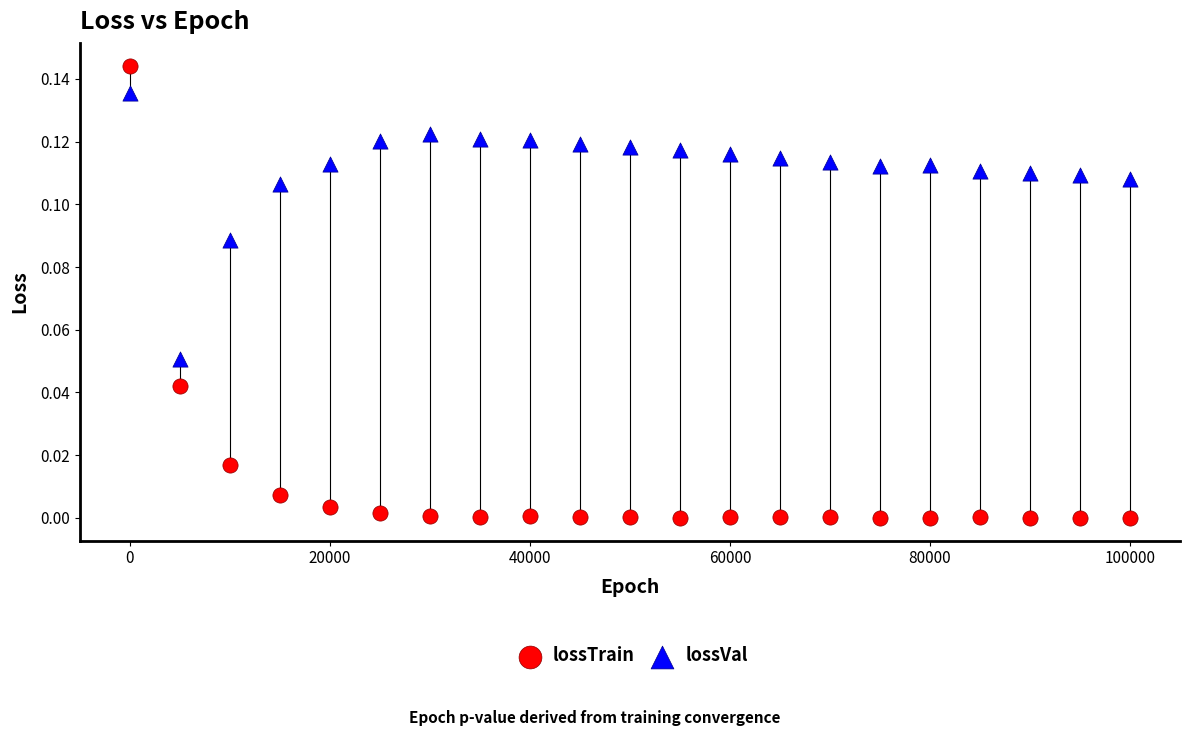

Which series reaches the minimum Y coordinate?

lossTrain